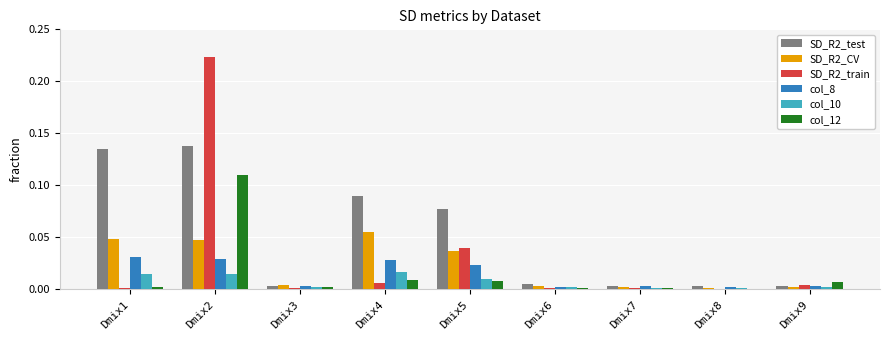

The SD_R2_CV series shows 0.0 at Dmix9. True or false?

True